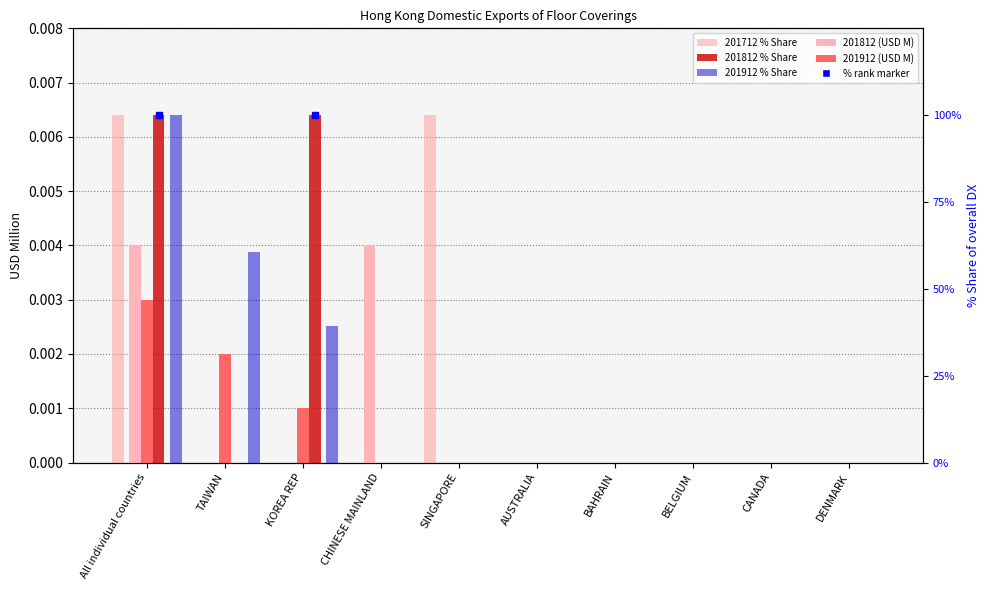

How many values in 201712 % Share are above zero?

2